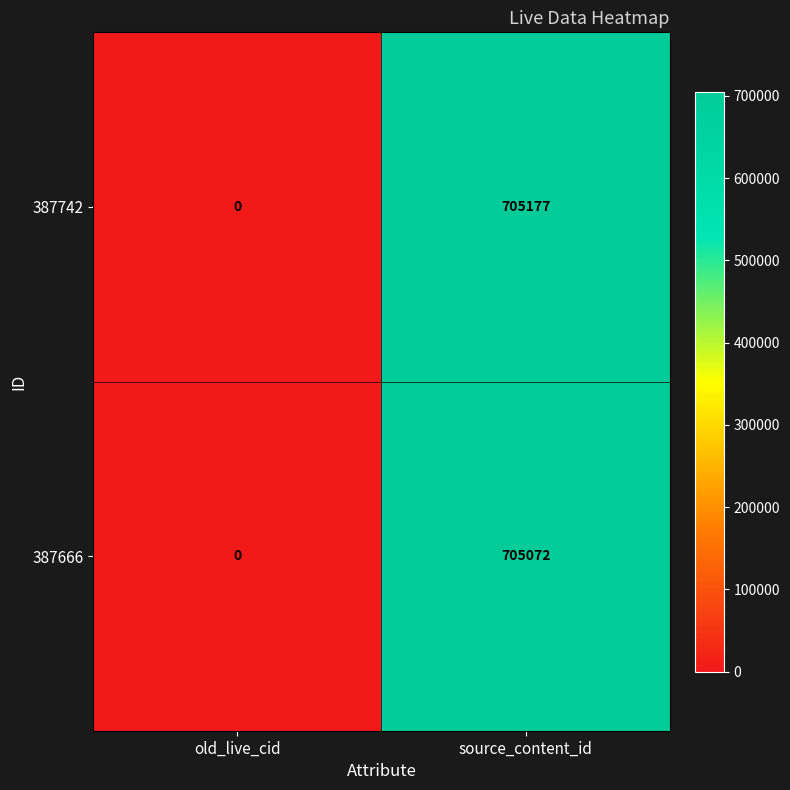

List the series in order of their peak value, highest first.

387742, 387666